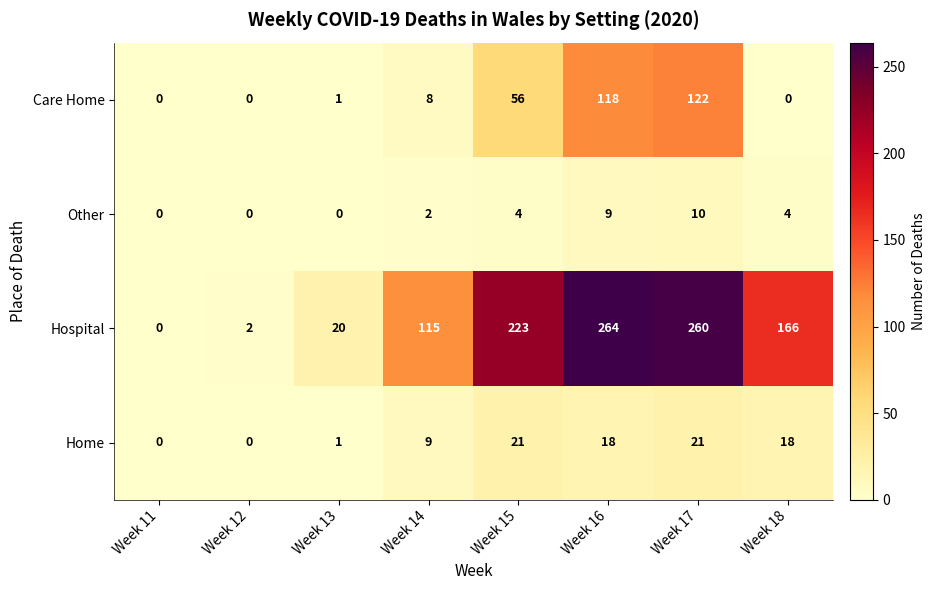

What is the difference between the maximum and minimum values in the Care Home series?

122